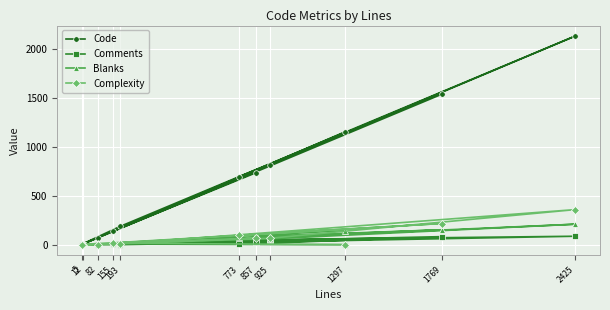

The value of Comments at 773 is 1. True or false?

False